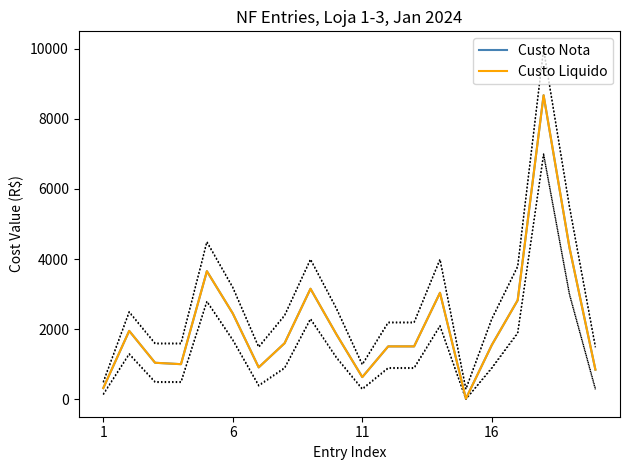

List the series in order of their peak value, highest first.

Custo Nota, Custo Liquido